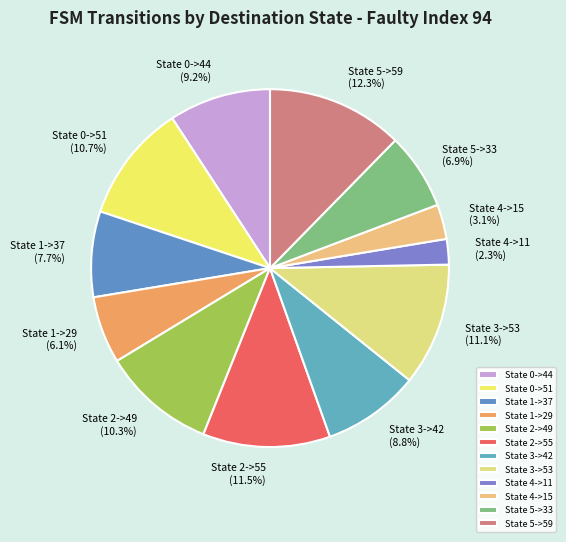

What is the largest slice in the pie chart?

State 5->59